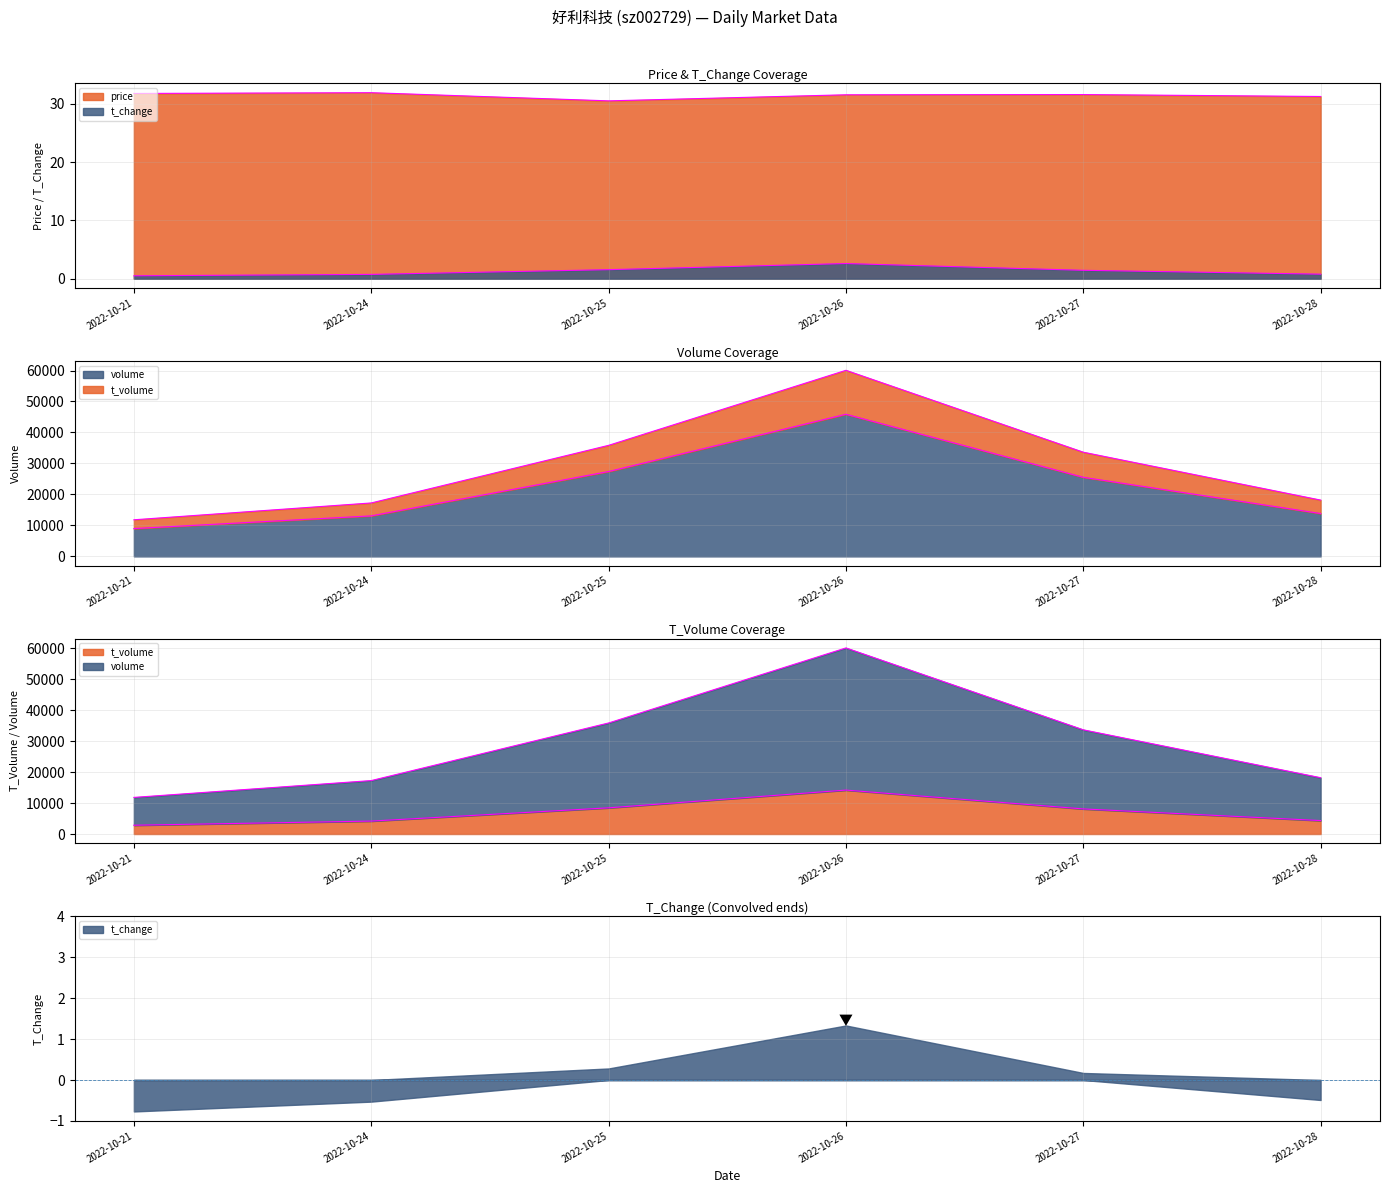

The value of t_change at 2022-10-28 is 0.8. True or false?

True